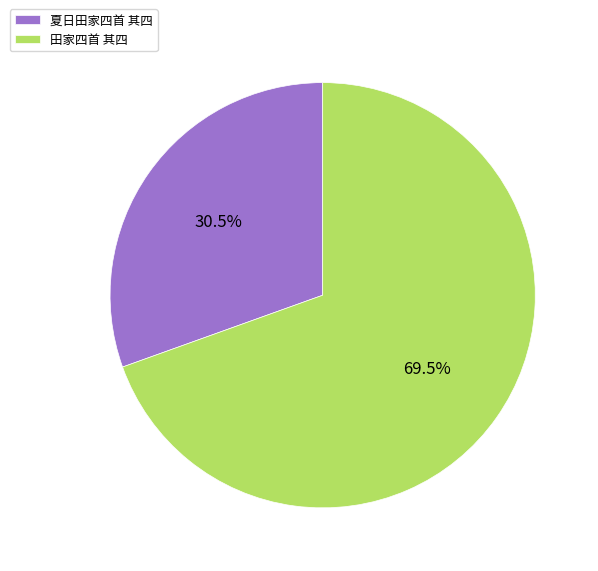

Is it true that 夏日田家四首 其四 is 41% of the pie?

False